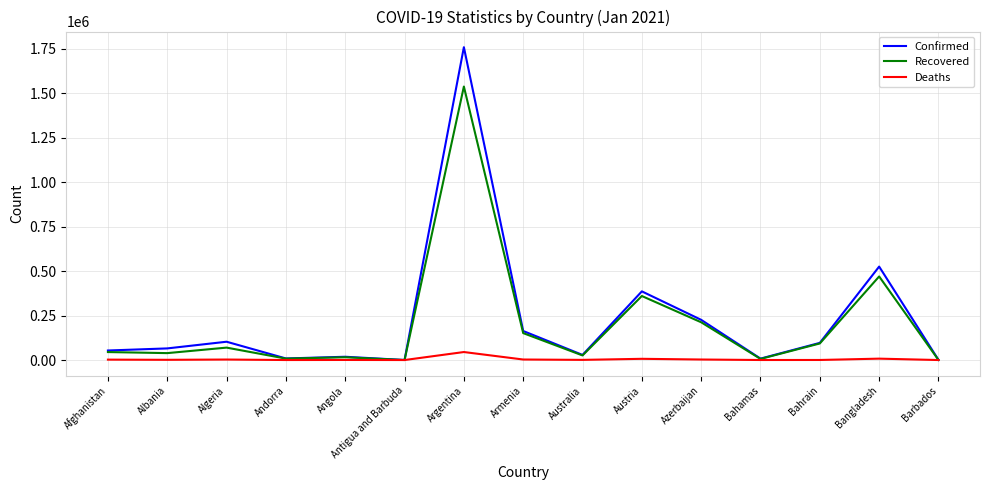

The Confirmed series shows 911084 at Bangladesh. True or false?

False